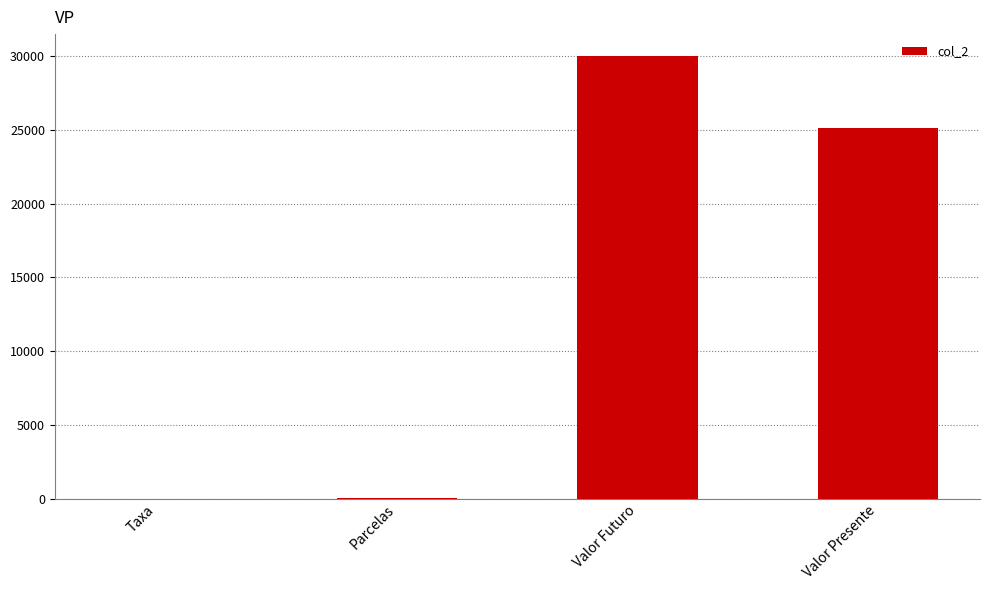

Are the bars horizontal?

No